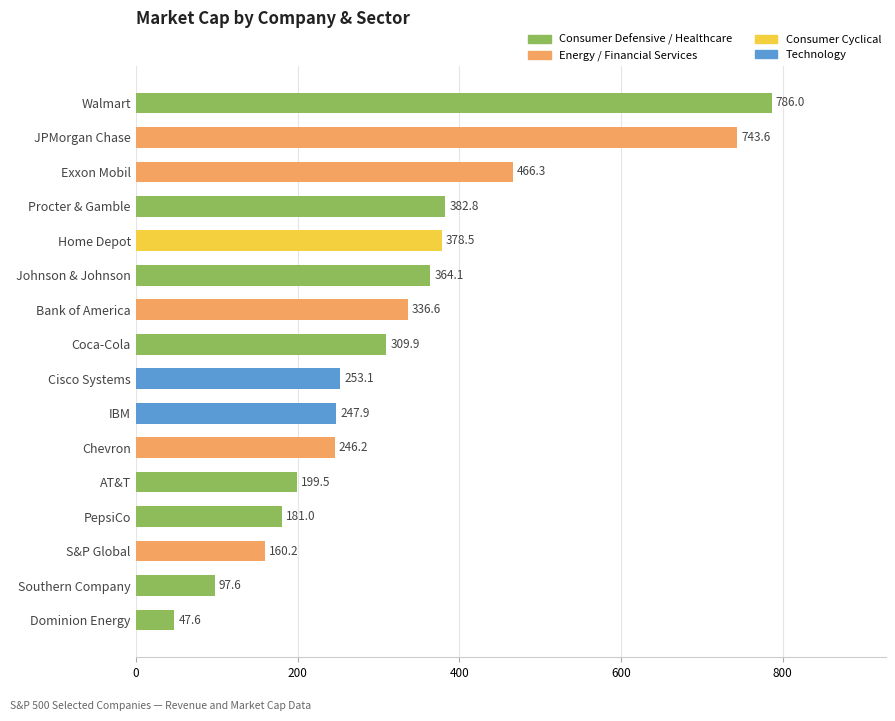

List the labels in order of value, largest first.

Walmart, JPMorgan Chase, Exxon Mobil, Procter & Gamble, Home Depot, Johnson & Johnson, Bank of America, Coca-Cola, Cisco Systems, IBM, Chevron, AT&T, PepsiCo, S&P Global, Southern Company, Dominion Energy